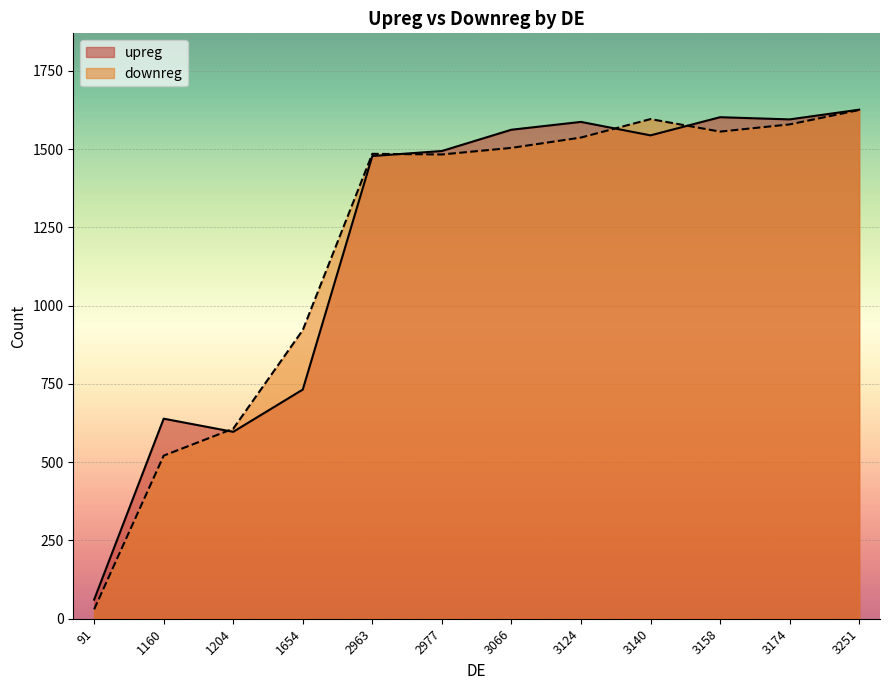

Does the chart display data point markers on the line(s)?

No